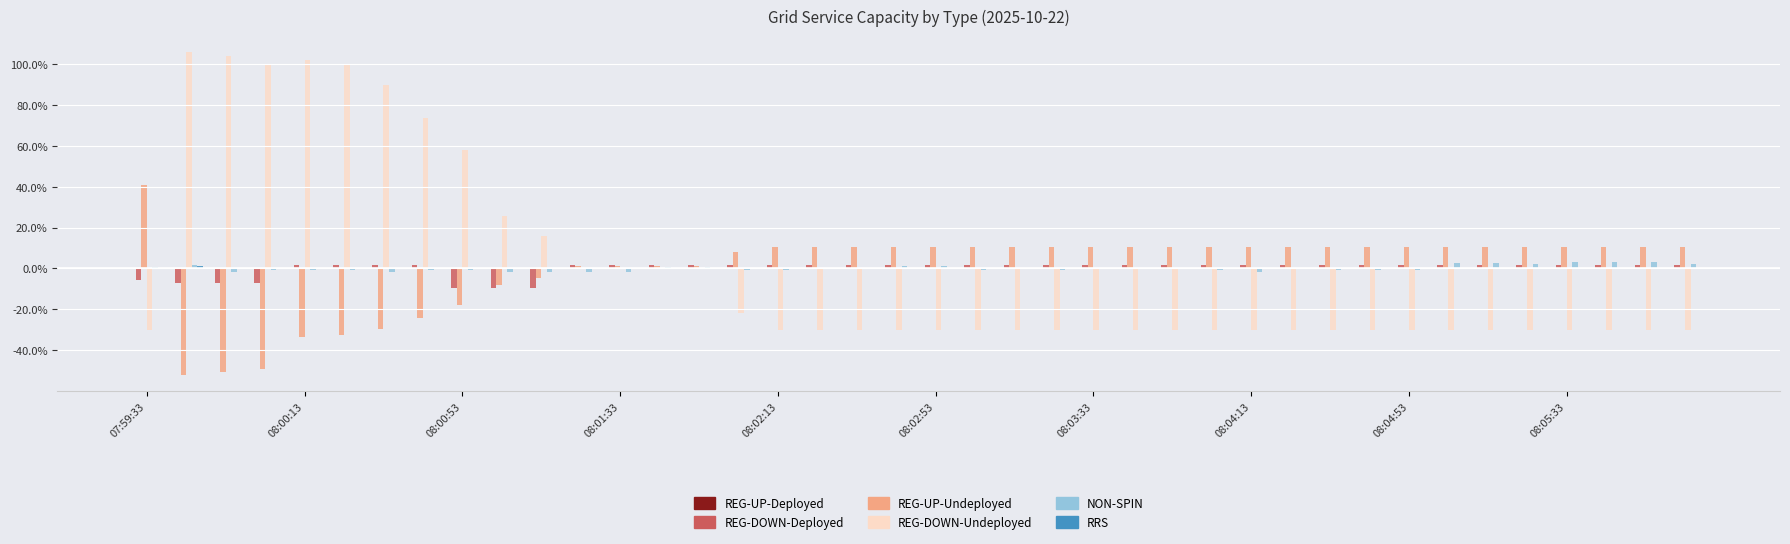

Which series has the largest range (max minus min)?

REG-DOWN-Undeployed